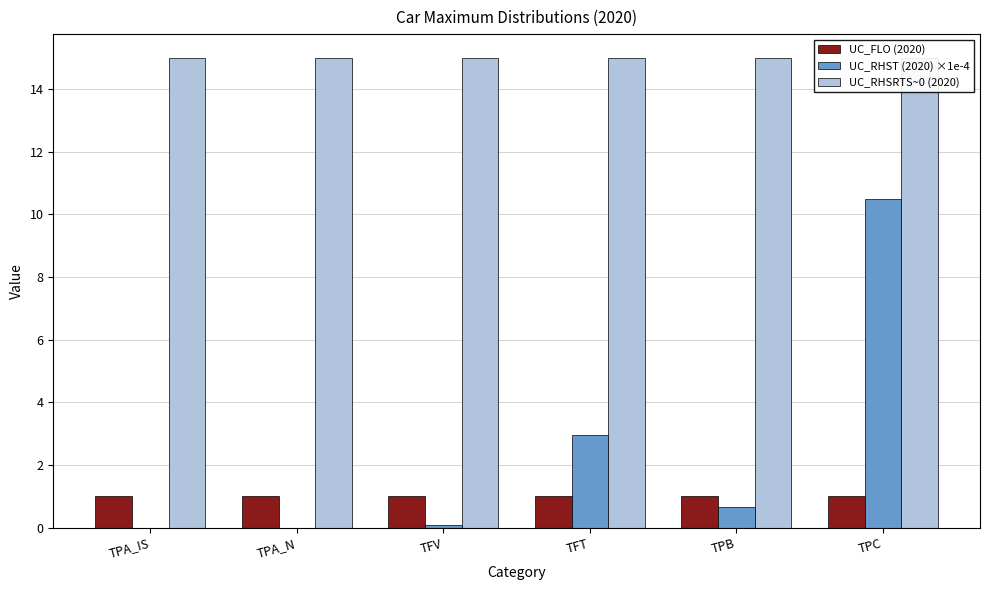

True or false: UC_RHST (2020) ×1e-4 has a value of 0.1 at TFV.

True